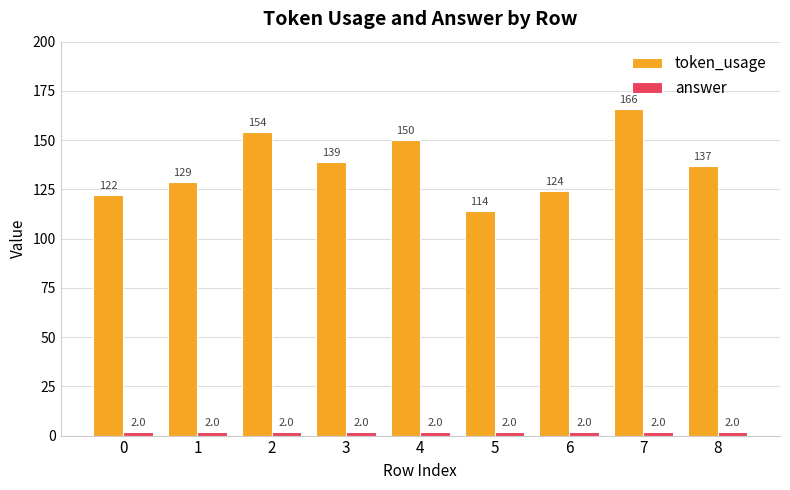

Reading left to right, transcribe all the data shown in this chart.

token_usage: 0=122	1=129	2=154	3=139	4=150	5=114	6=124	7=166	8=137
answer: 0=2	1=2	2=2	3=2	4=2	5=2	6=2	7=2	8=2